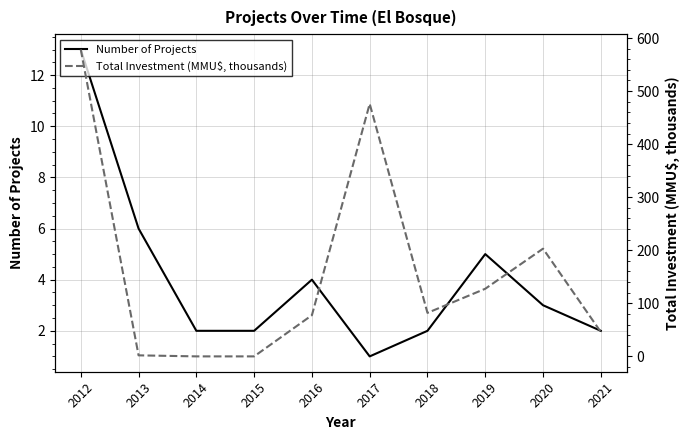

Reading right to left, extract all data points from this chart.

Number of Projects: 2.0	3.0	5.0	2.0	1.0	4.0	2.0	2.0	6.0	13.0
Total Investment (MMU$, thousands): 46.0	203.0	127.4	82.0	476.0	77.6	0.0	0.0	1.9	578.3